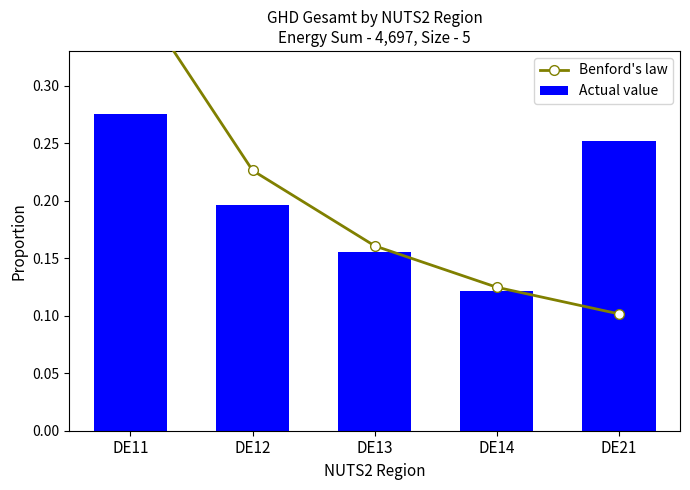

What is the smallest value displayed?

0.1